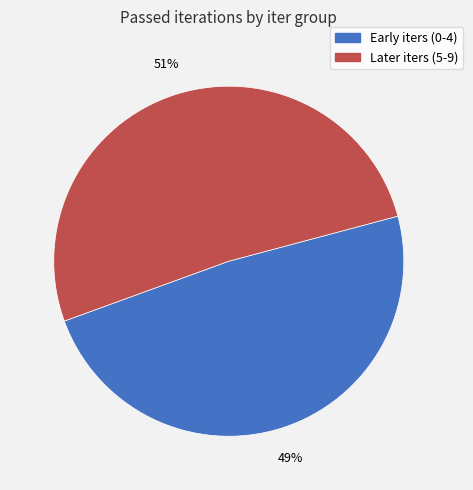

Is there a majority slice in this chart?

Yes